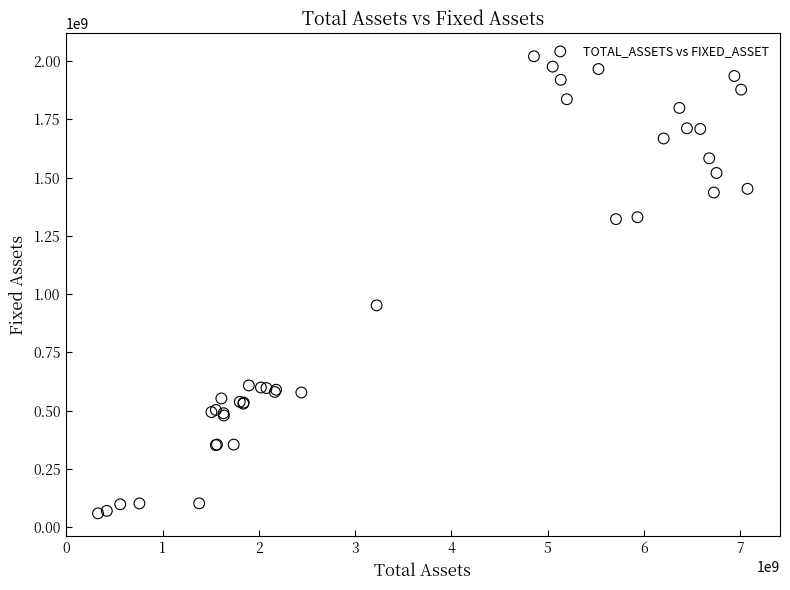

What Y value in the scatter plot is closest to 1039838090?

951563230.4